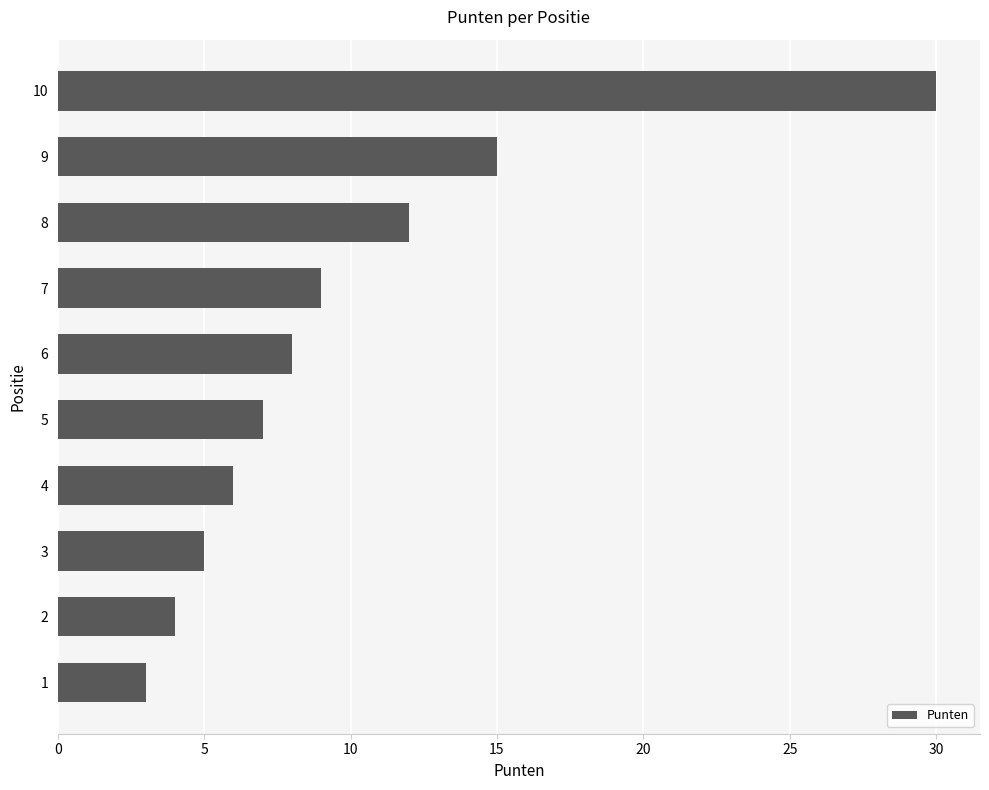

The value at 8 is 2. True or false?

False